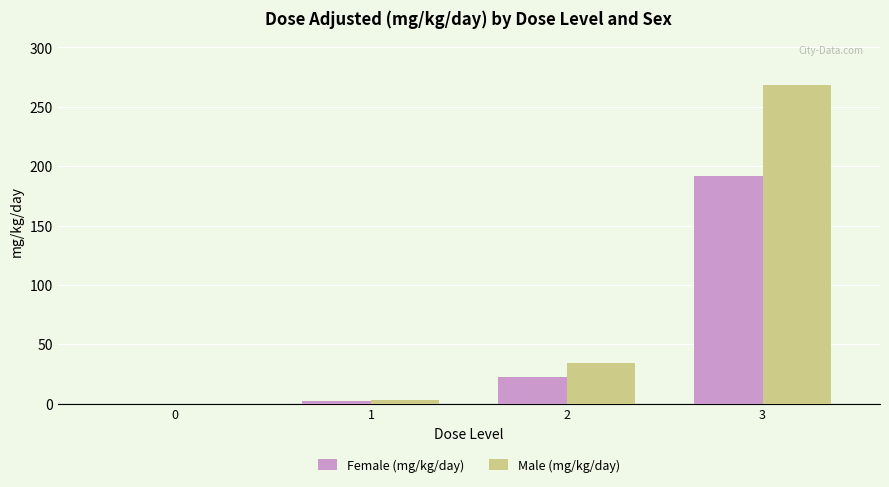

Is it true that Female (mg/kg/day) equals -107.0 at 0?

False